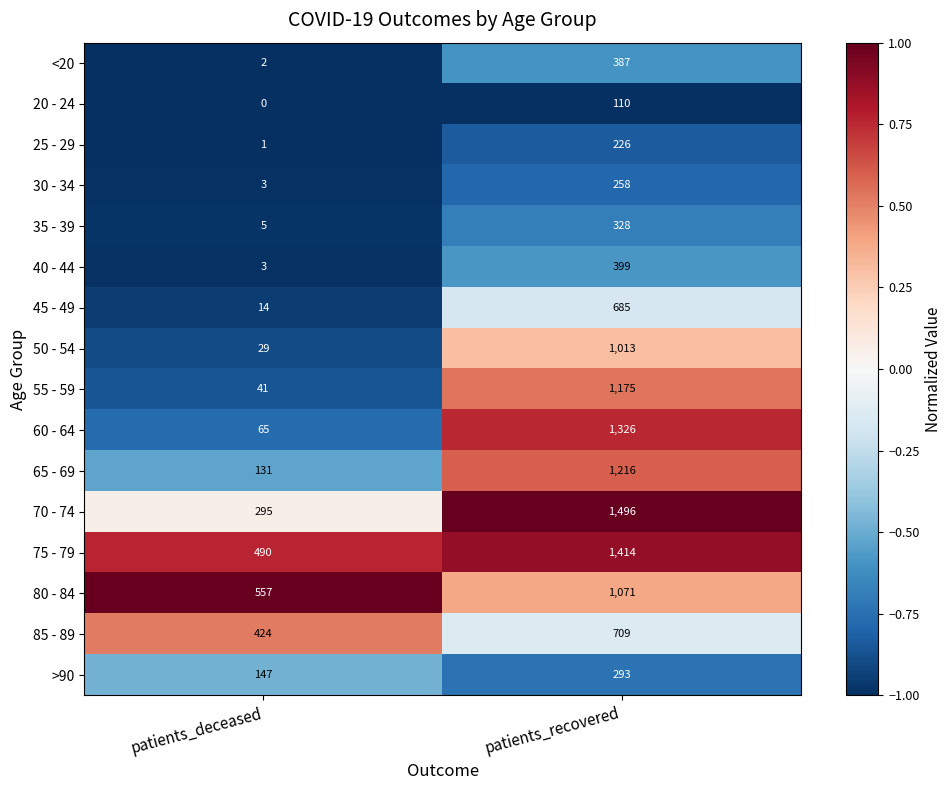

Count the number of categories in the chart.

2